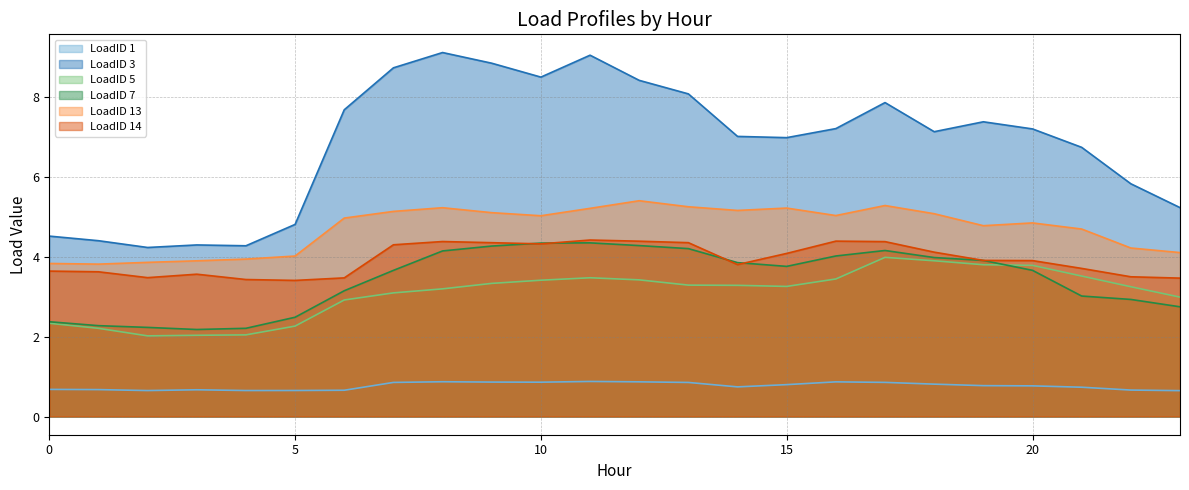

What is the total value across all series at 11?

27.4